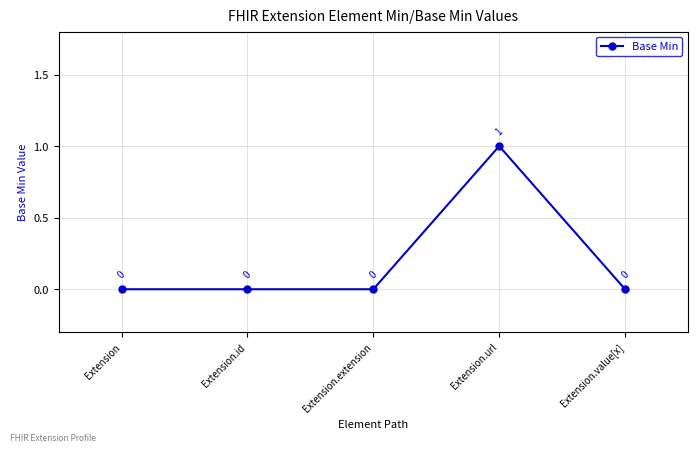

How many lines are shown in the chart?

1